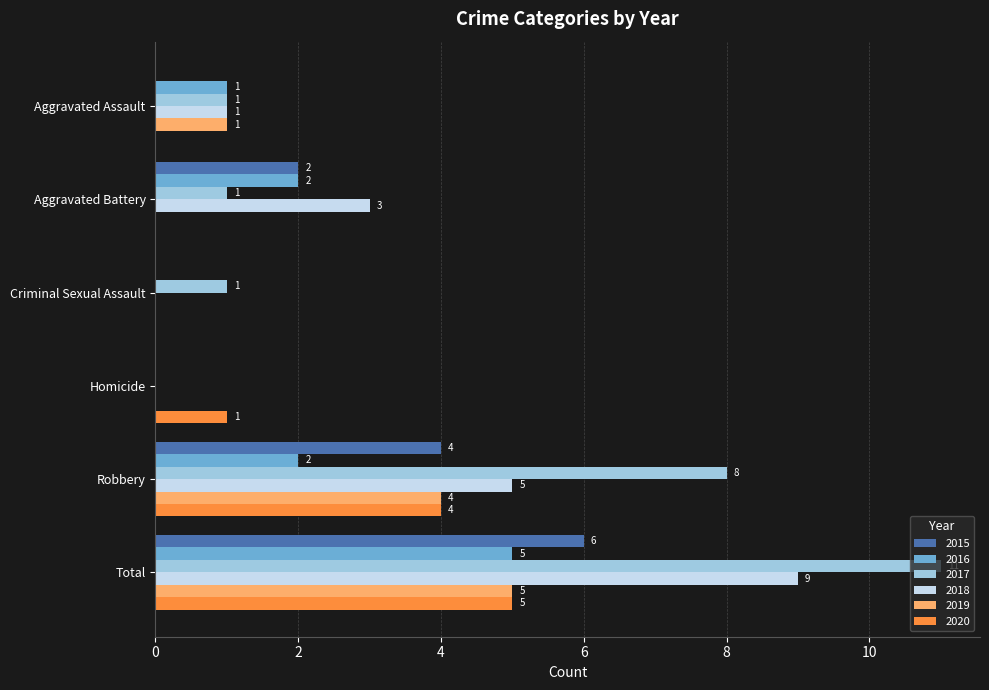

True or false: 2018 has a value of -3 at Criminal Sexual Assault.

False